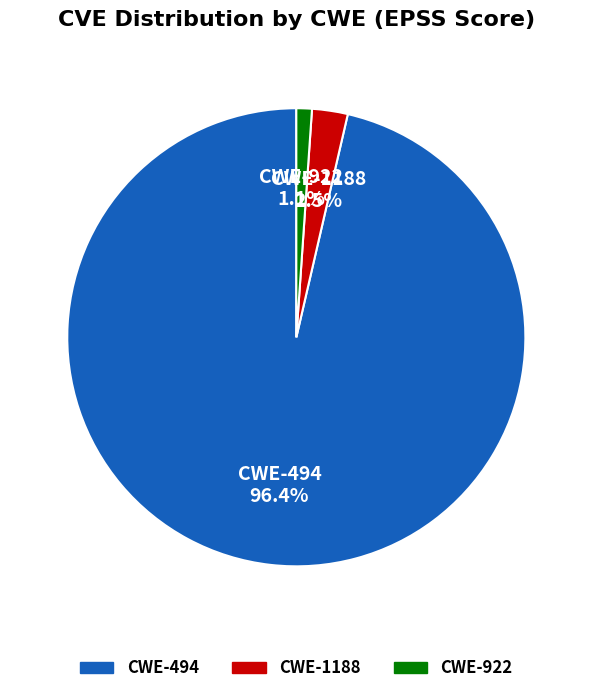

Is there a majority slice in this chart?

Yes